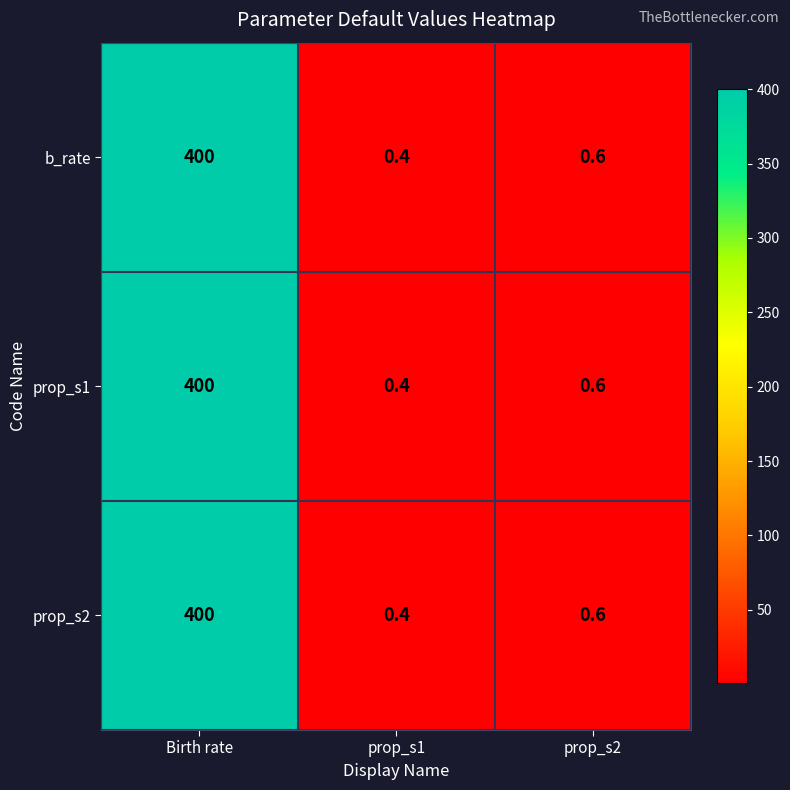

List the labels in order of prop_s1 value, largest first.

Birth rate, prop_s2, prop_s1